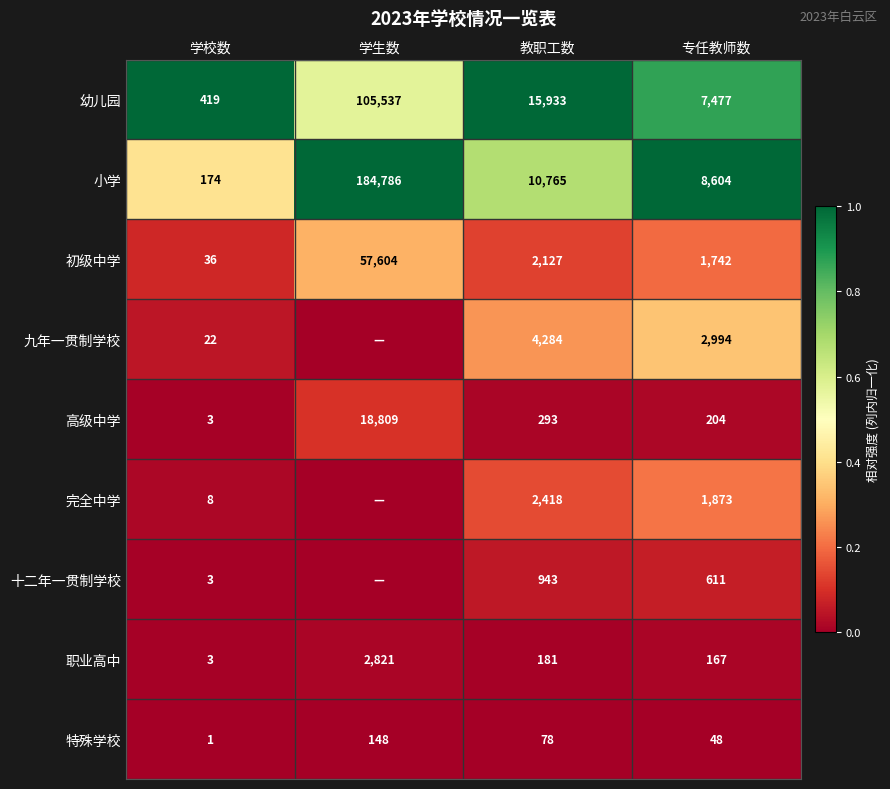

What is the difference between the highest and lowest values at 教职工数?

15855